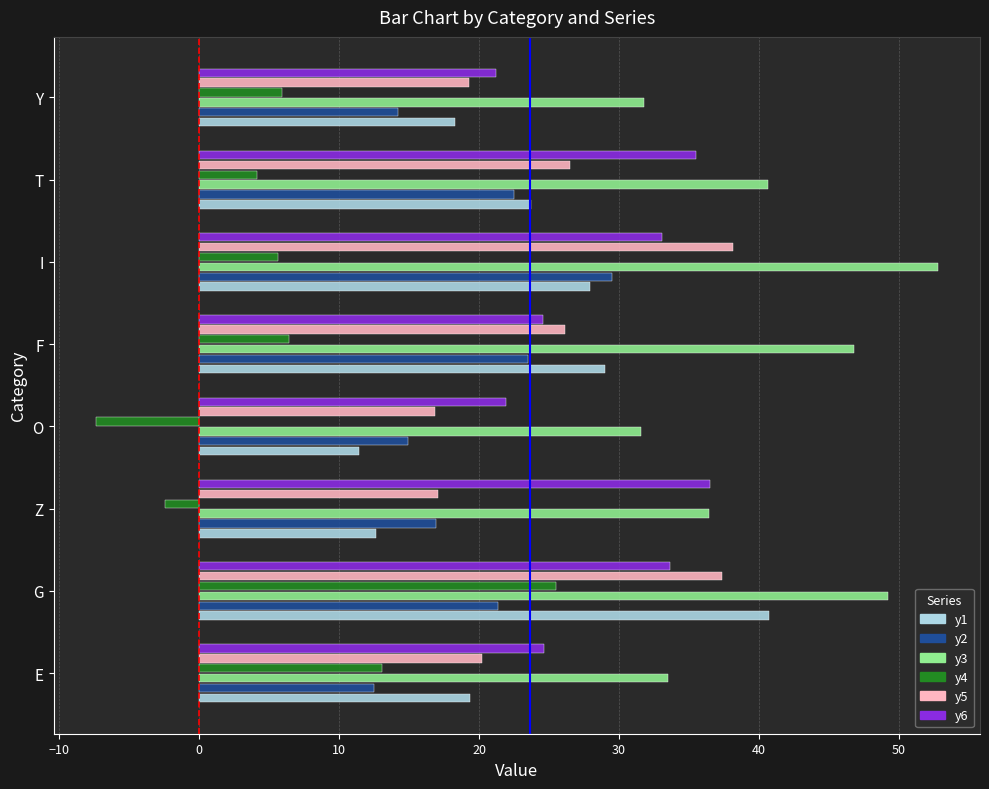

At how many categories does at least one series exceed 11?

8